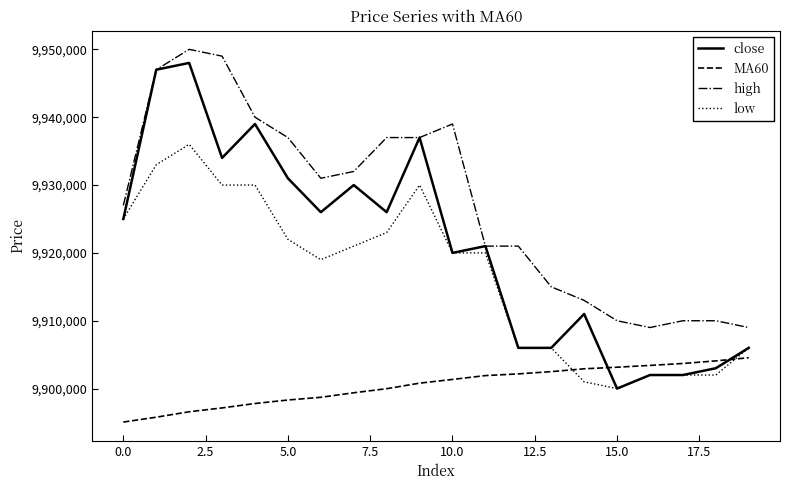

Which series ends up on top after the final intersection of close and MA60?

close